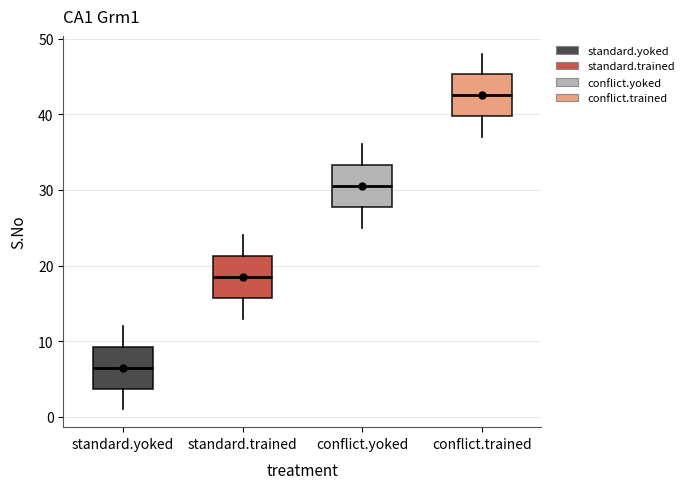

Reading left to right, read every box against the y-axis: the position of its median line, the range the box covers, and the ends of its whiskers. The values are not printed on the chart, so give them approximately, as read against the axis.

standard.yoked: median 7, box 4 to 9, whiskers 1 to 12
standard.trained: median 19, box 16 to 21, whiskers 13 to 24
conflict.yoked: median 31, box 28 to 33, whiskers 25 to 36
conflict.trained: median 43, box 40 to 45, whiskers 37 to 48